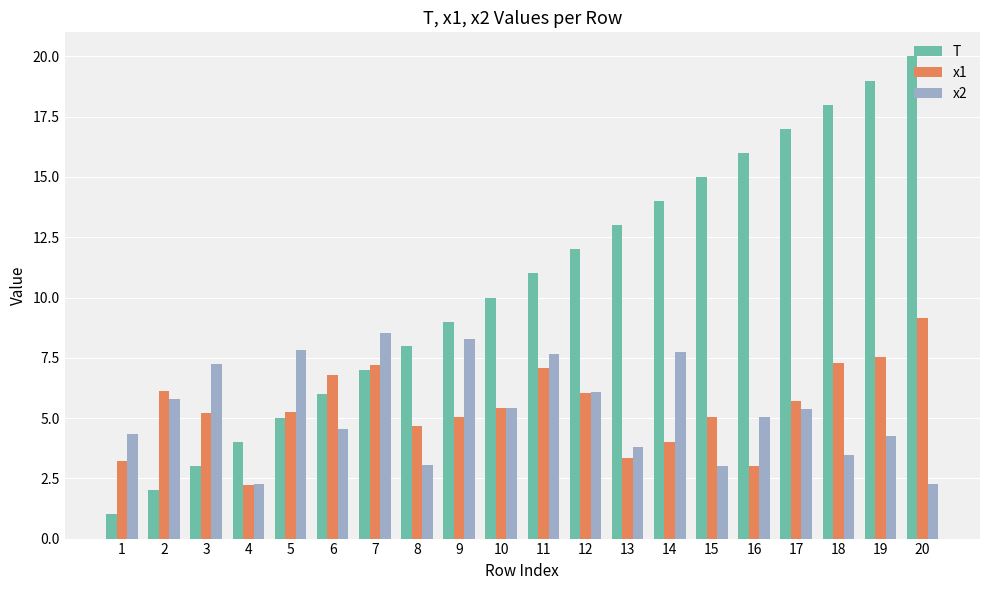

The x2 series shows 2.3 at 20. True or false?

True